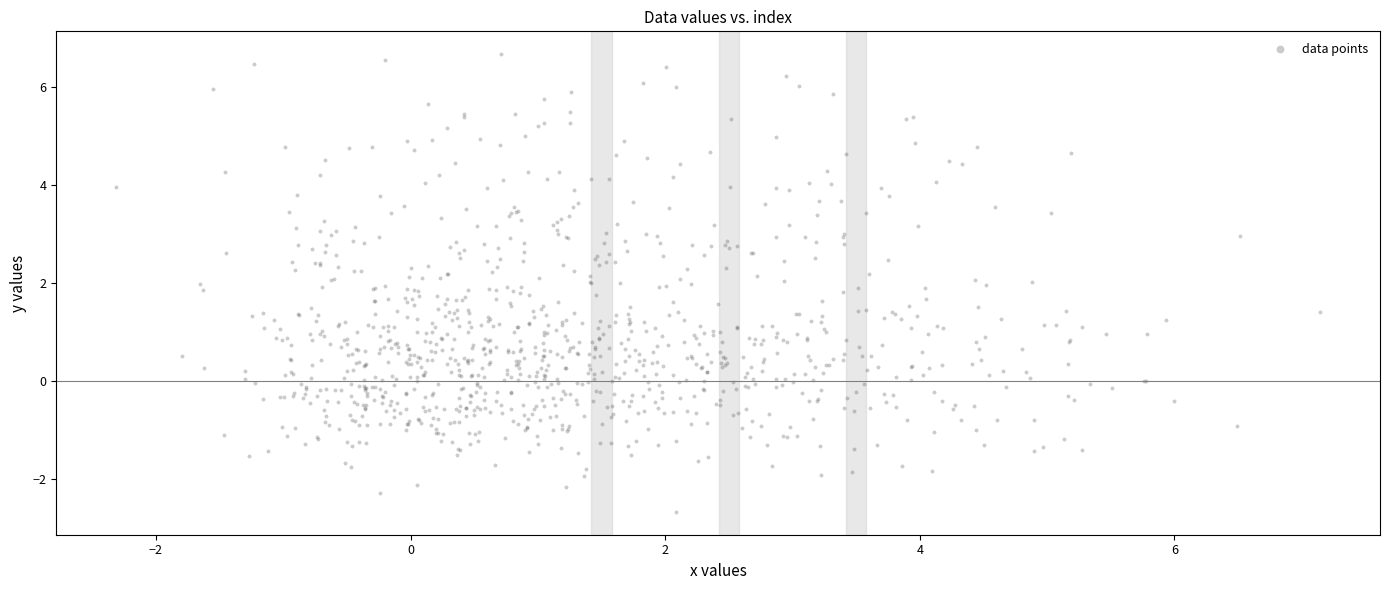

What is the range of Y values (max minus min)?

9.3